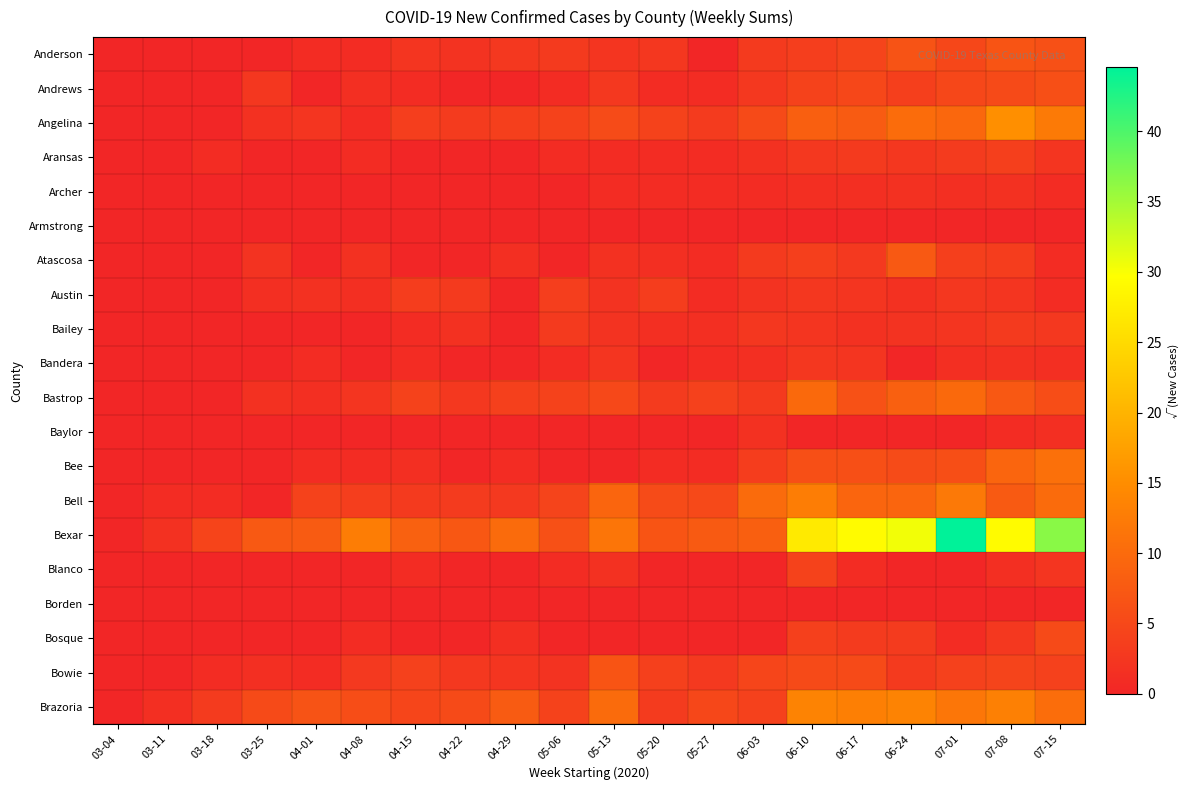

Which has a higher value, 06-10 or 07-15?

07-15